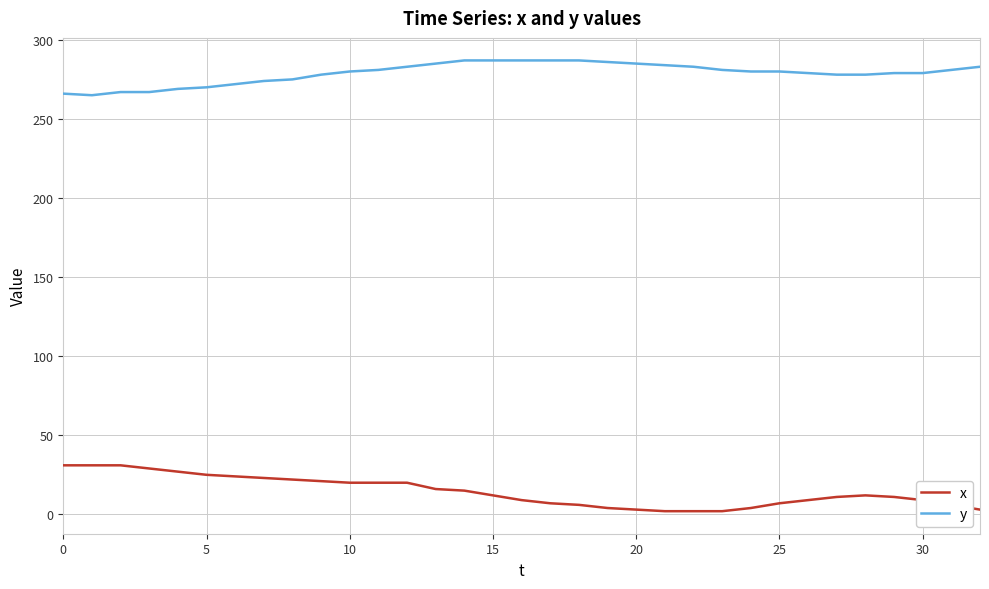

What are all the series names shown in the legend?

x, y